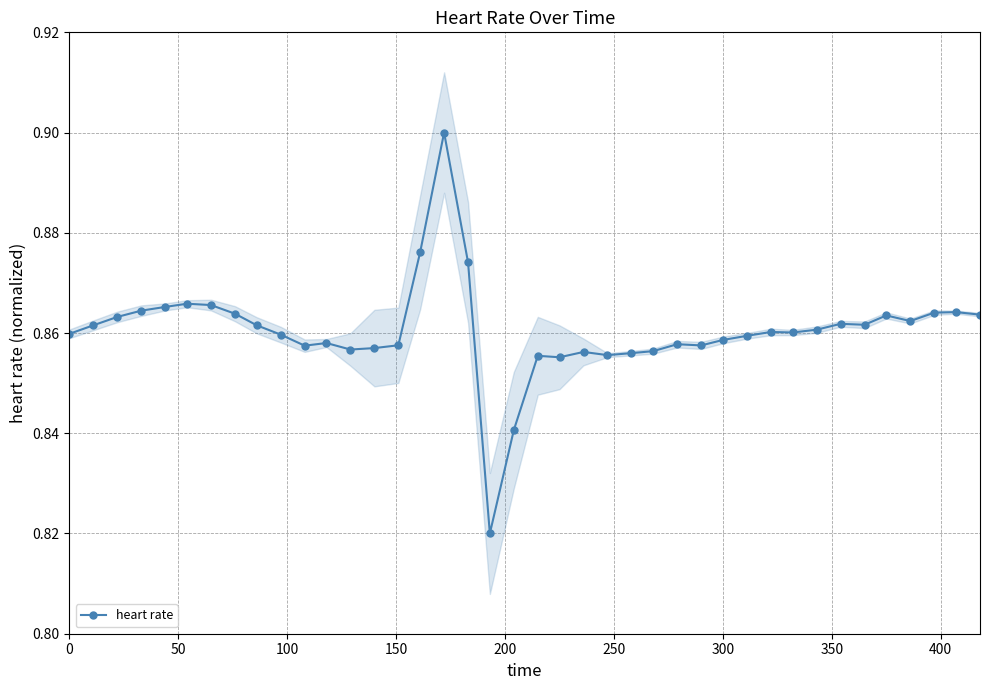

True or false: heart rate has more than 1 points higher than both neighbors.

True